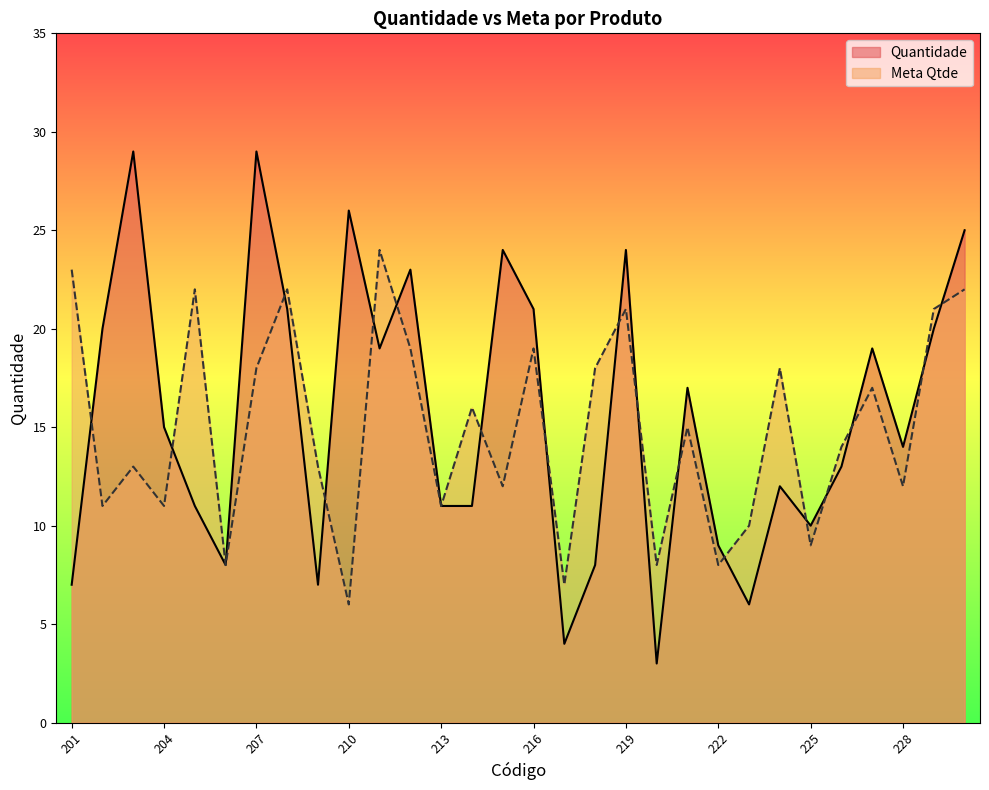

Is it true that Quantidade equals 11 at 213?

True